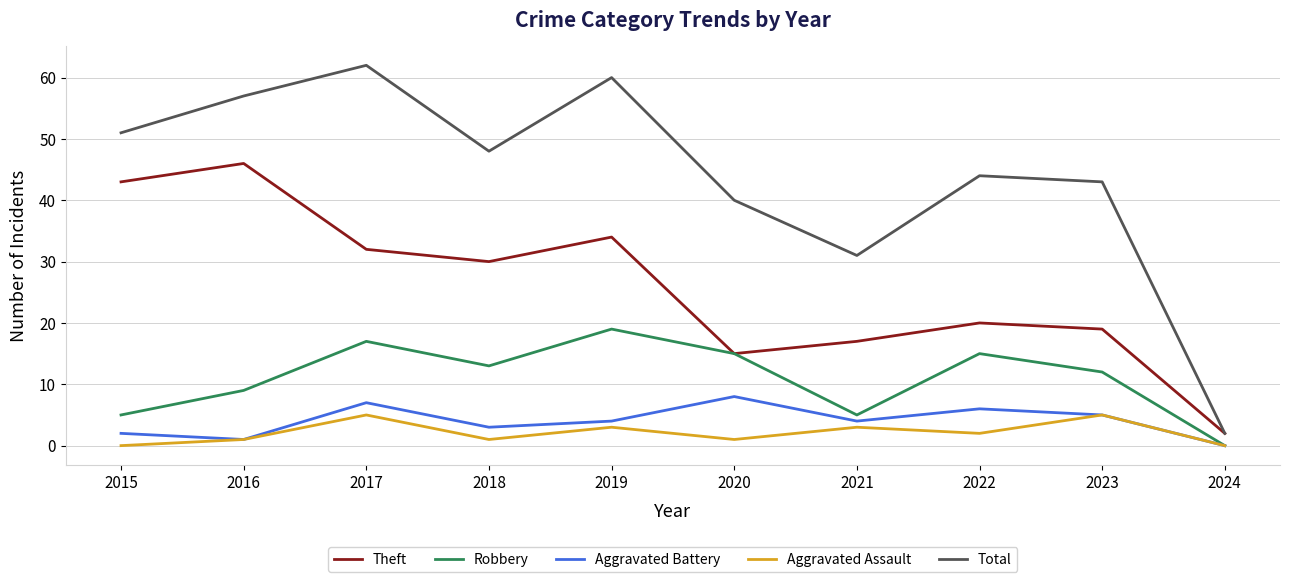

True or false: Aggravated Assault and Total intersect in this chart.

False